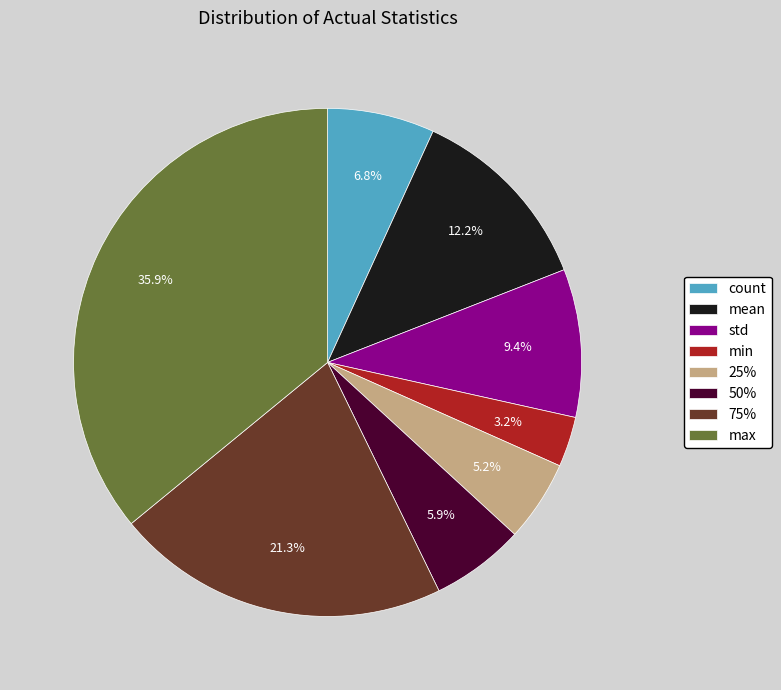

Does any single category account for the majority?

No